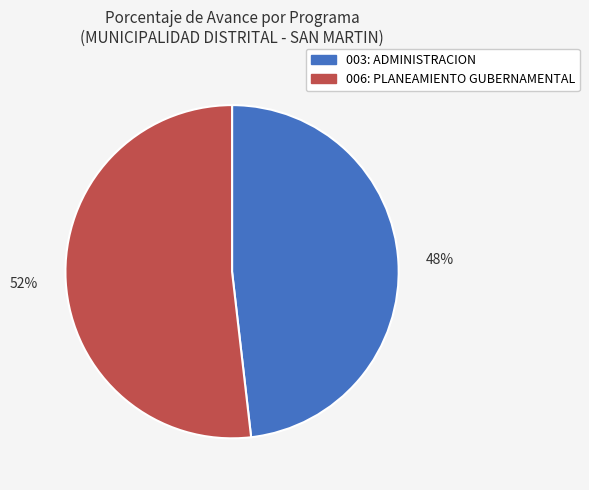

Which slice is the largest?

006: PLANEAMIENTO GUBERNAMENTAL